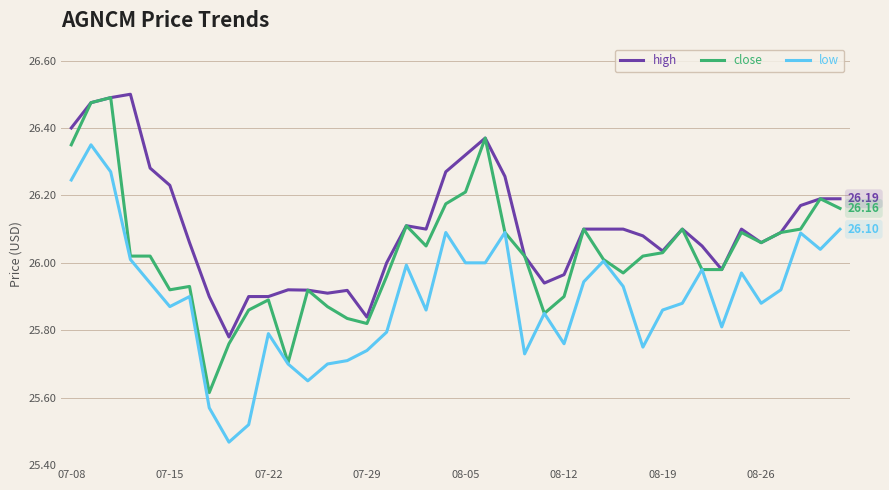

What is the sum of all close values?

1041.1